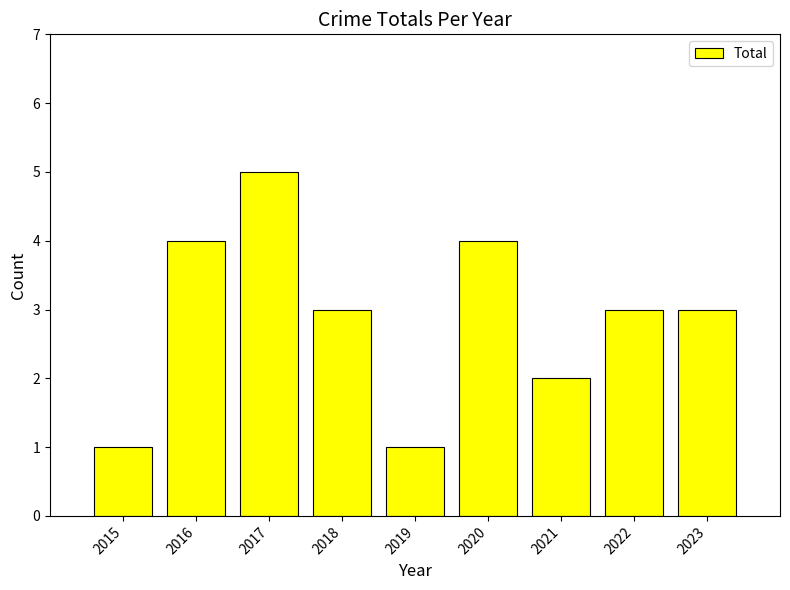

Which category has the highest value across all series?

2017